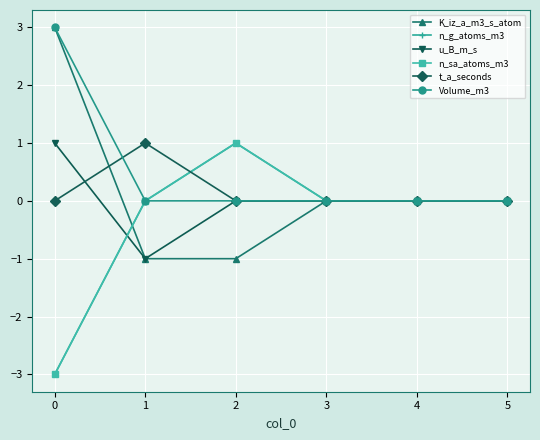

Does the chart have visible grid lines?

Yes